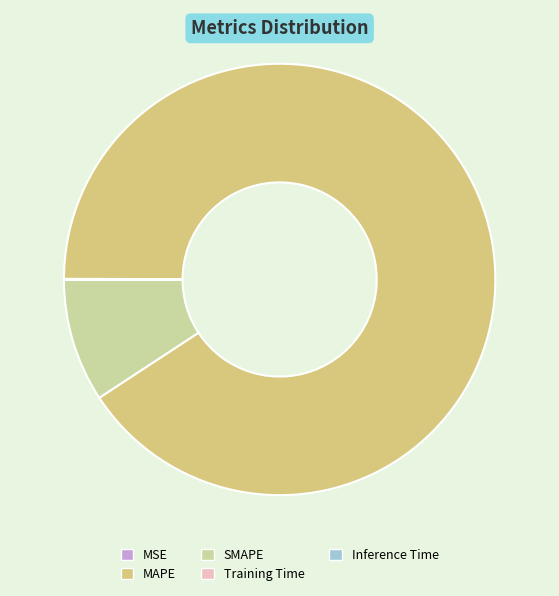

What is the largest slice in the pie chart?

MAPE